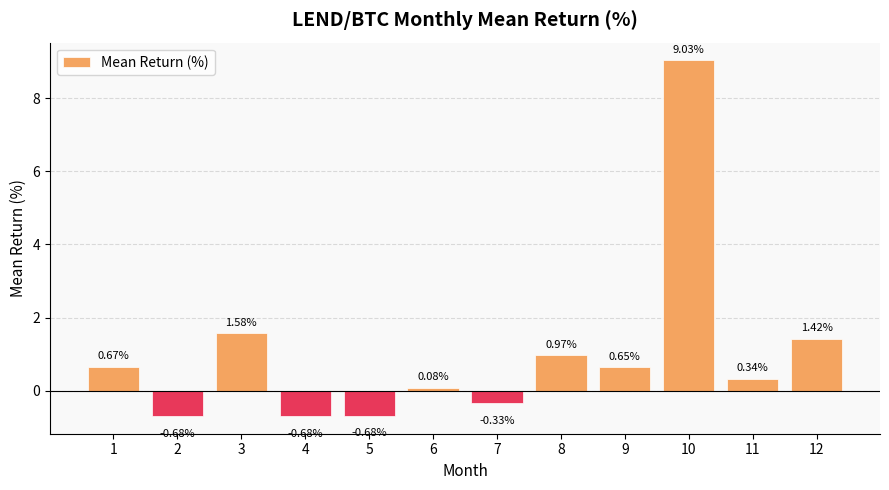

What is the greatest value displayed?

9.0